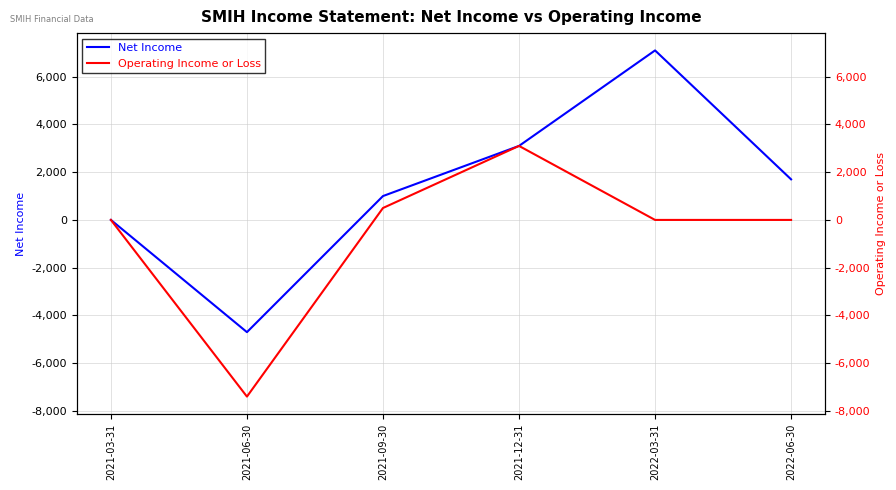

Rank the series by their maximum value, from lowest to highest.

Operating Income or Loss, Net Income